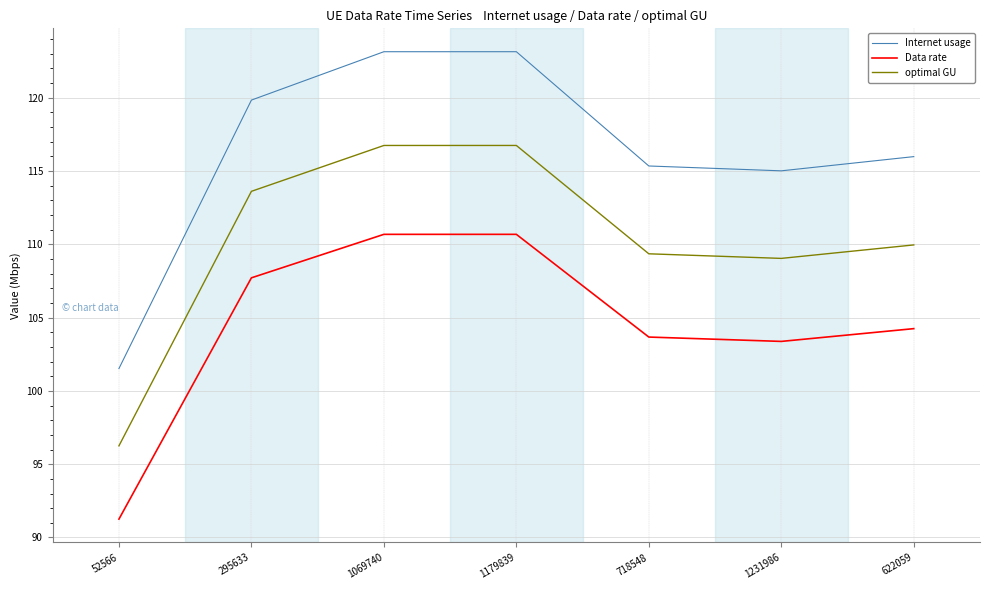

What is the spread (max minus min) of values at 1179839?

12.5